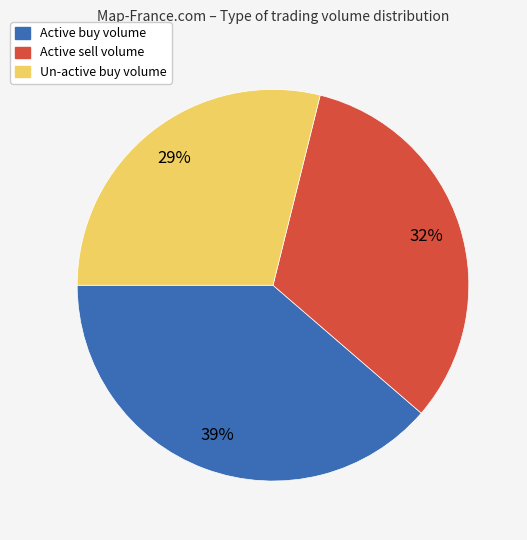

Is there any slice that represents more than half of the pie?

No